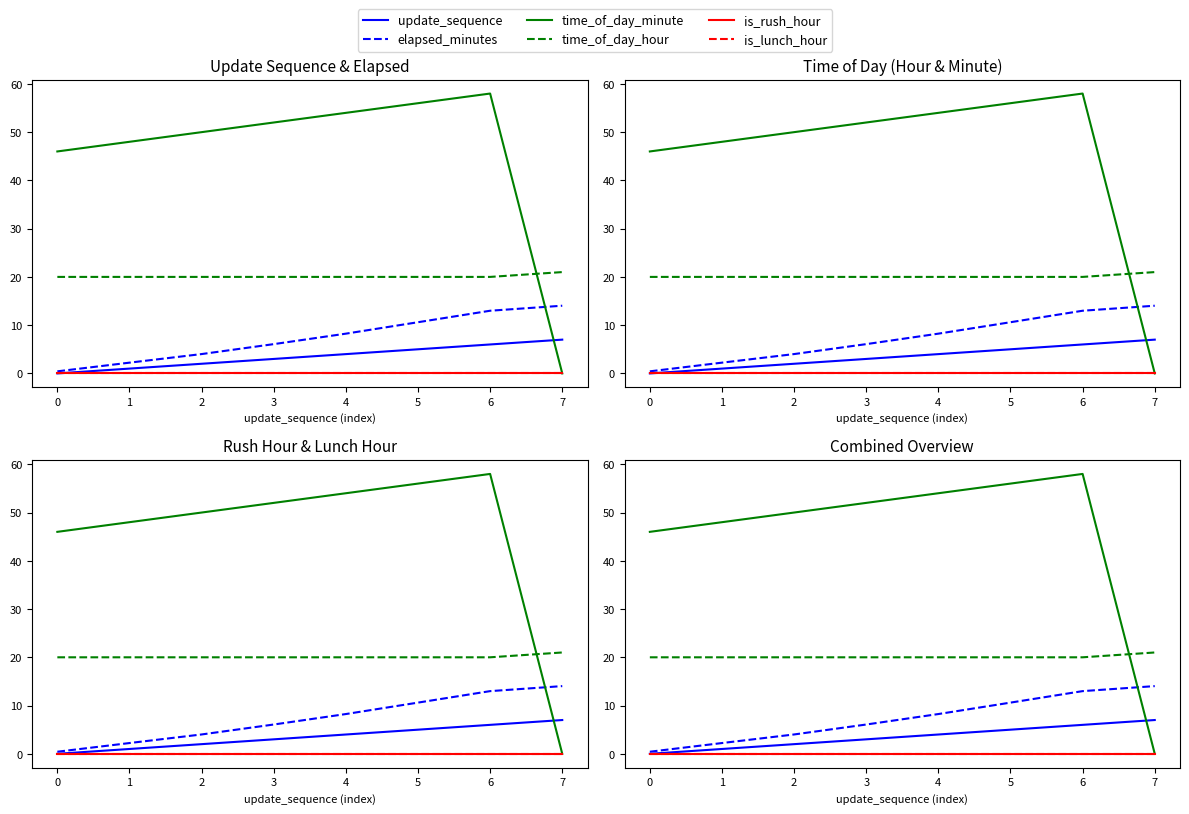

Is the value of is_lunch_hour at 7 greater than the value of time_of_day_hour at 5?

No